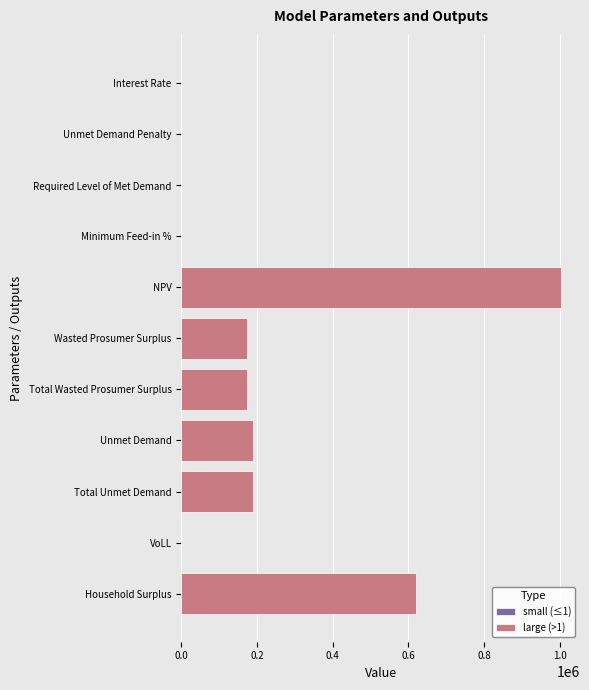

What position from the right is Interest Rate?

11